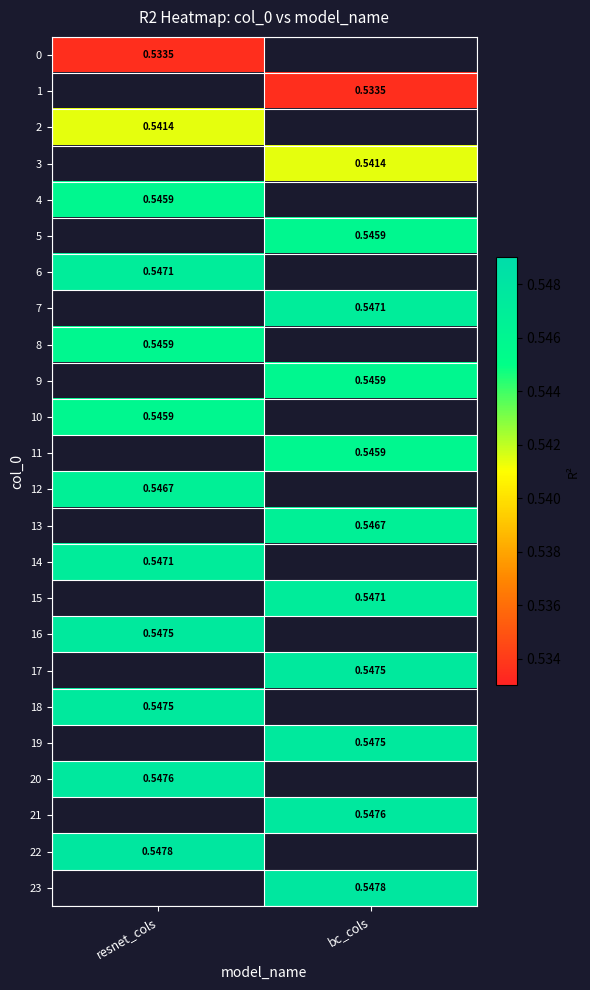

At which label does 15 first exceed 0?

bc_cols